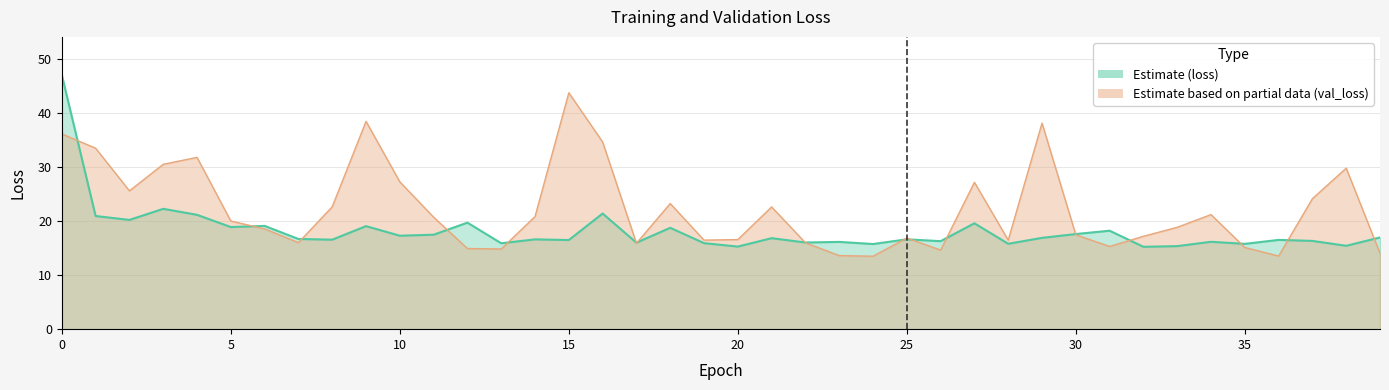

Is it true that val_loss equals 8.4 at 1?

False